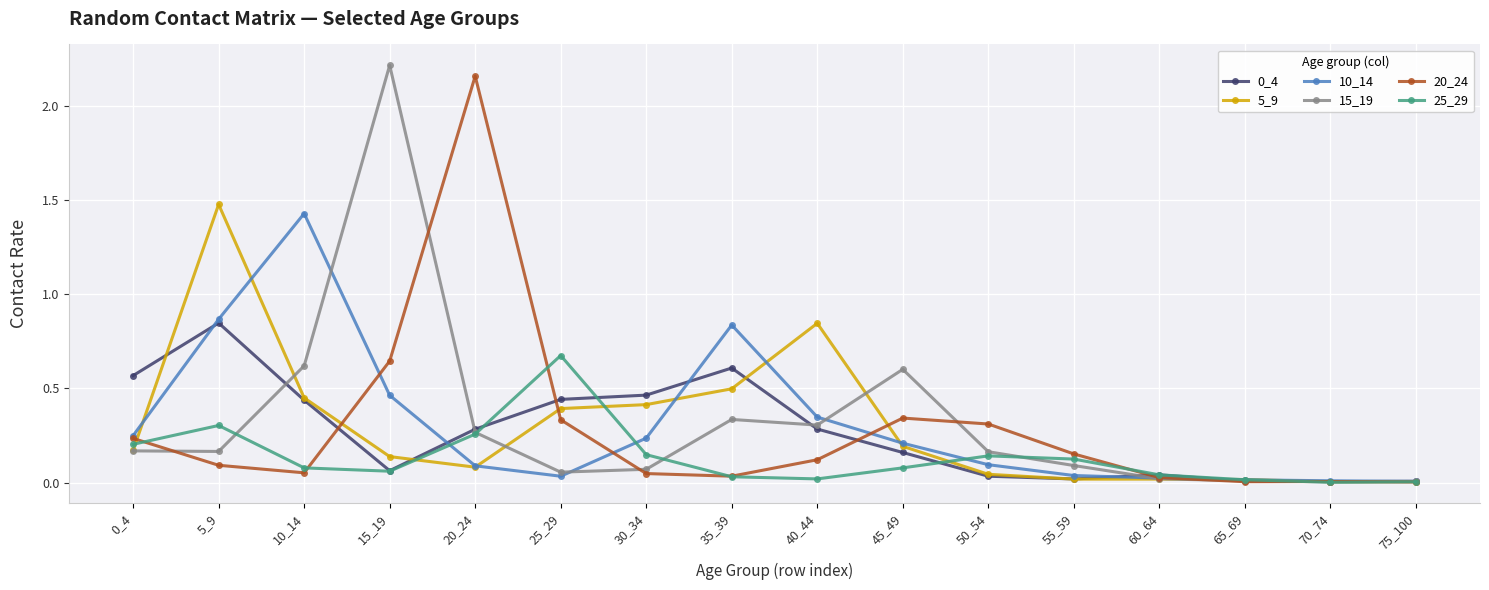

At which label is 20_24 closest to 1?

15_19